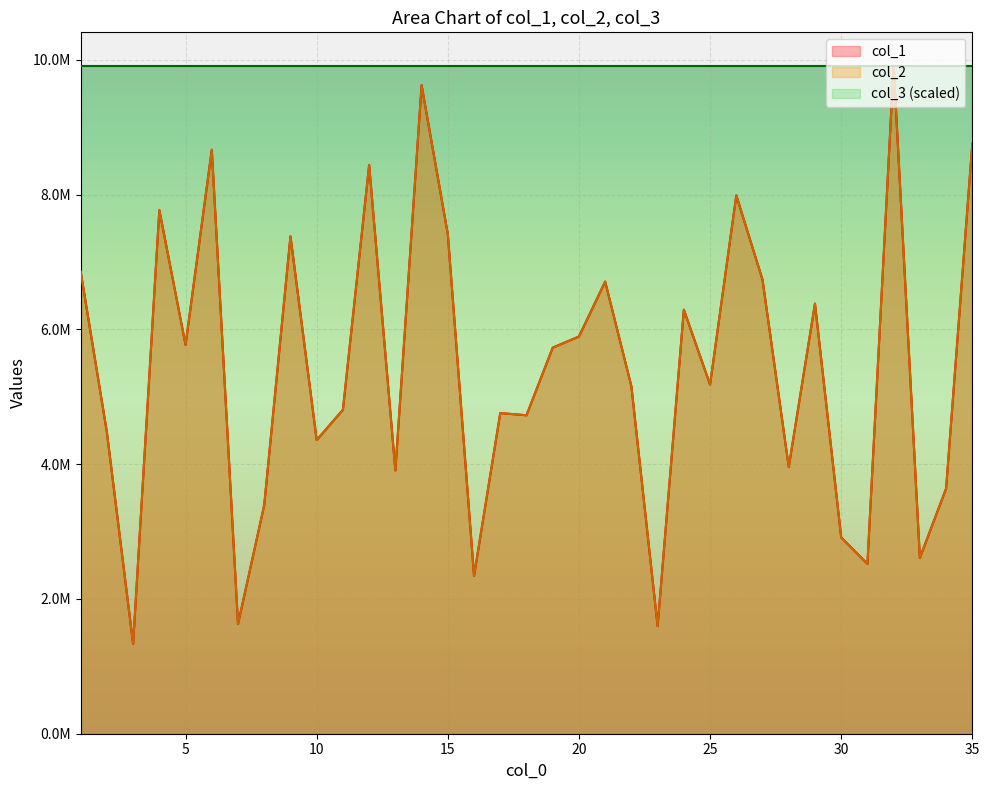

What is the sum of the col_2 values at 14 and 31?

12143891